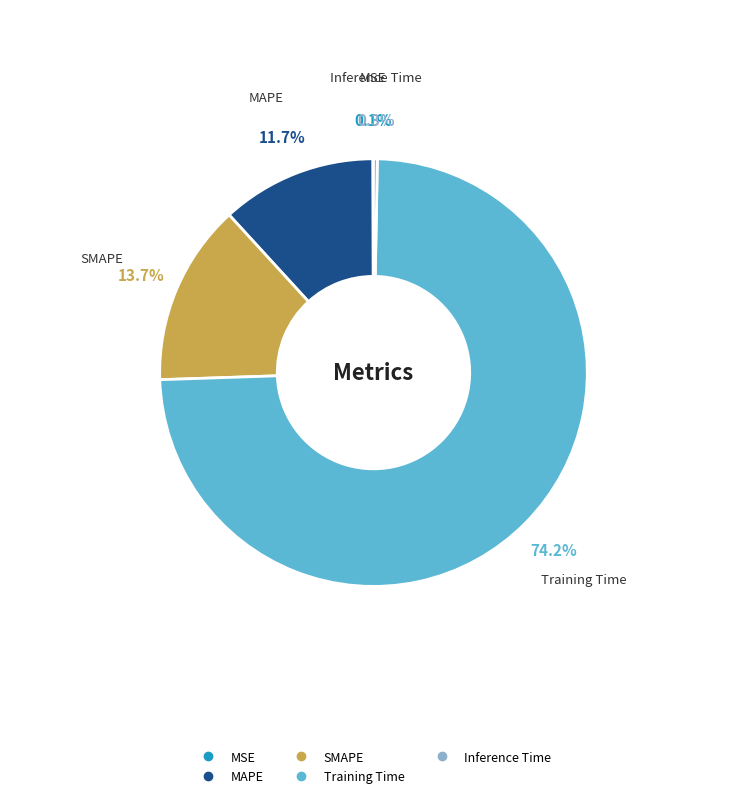

Is Inference Time the majority of the pie?

No